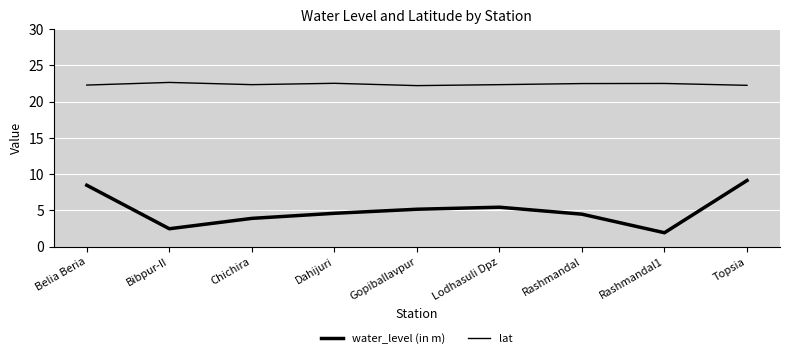

Rank the series by their average value, from lowest to highest.

water_level (in m), lat